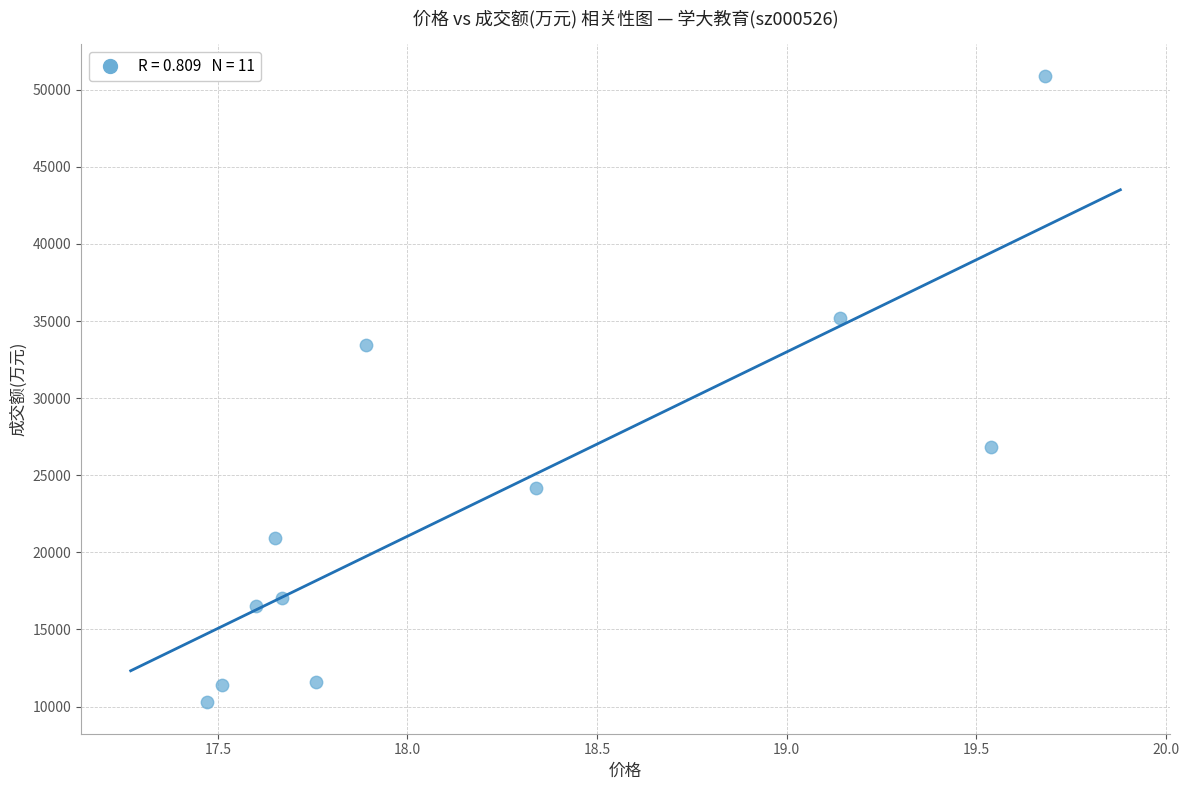

What is the average Y value?

23489